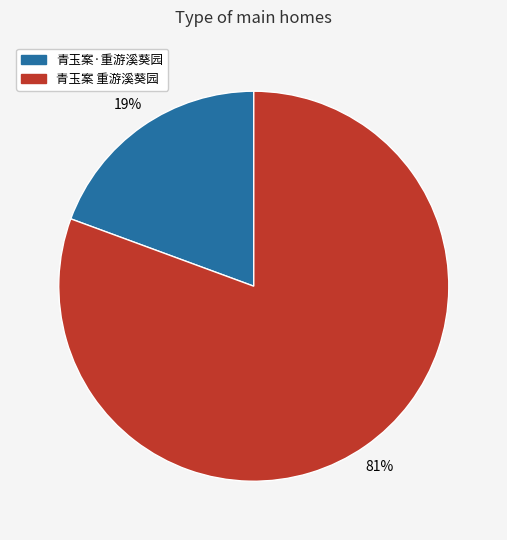

To the nearest percent, what is the average slice percentage?

50%